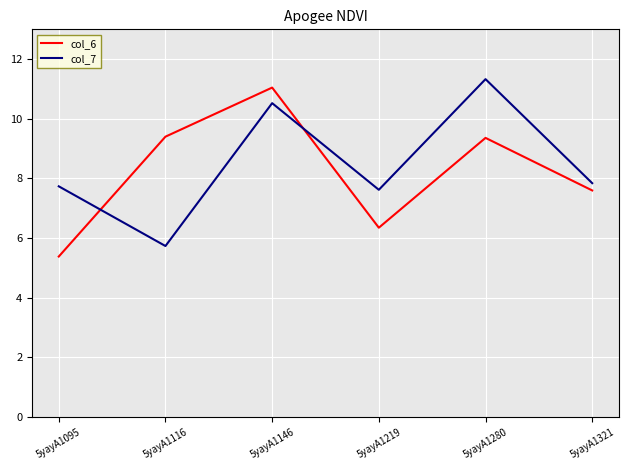

Which series has the largest total across all categories?

col_7